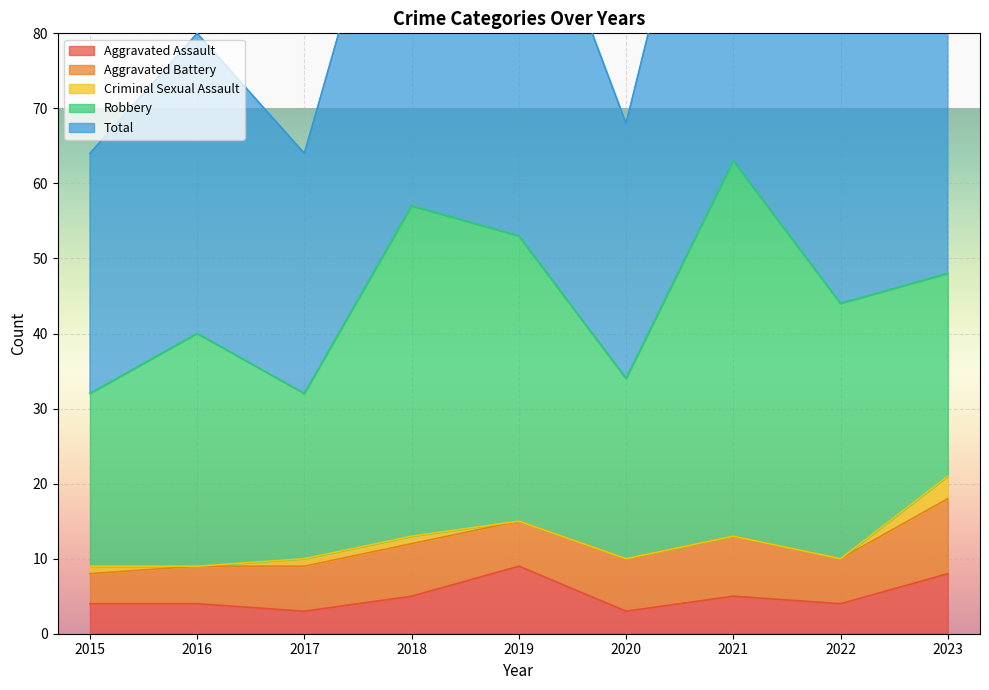

Where does the Robbery series first go above 31?

2018